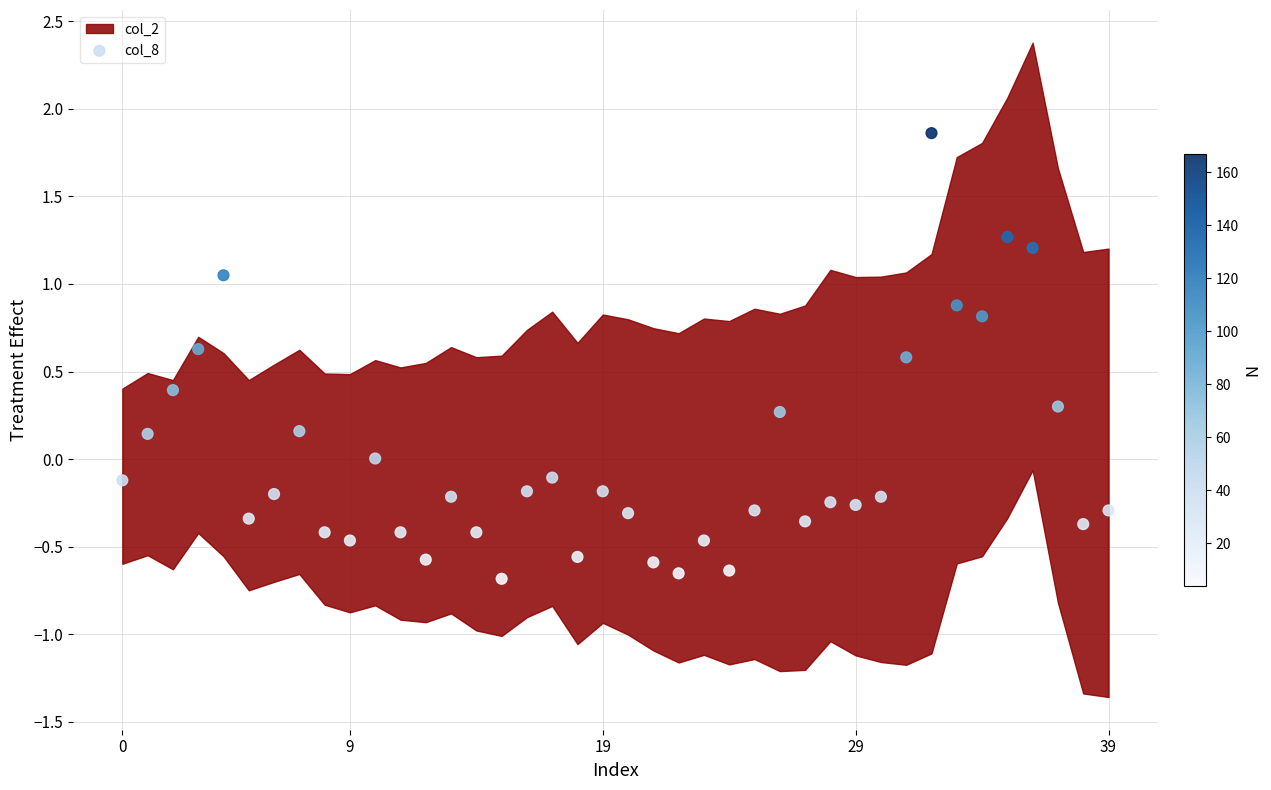

What is the range of Y values (max minus min)?

2.5